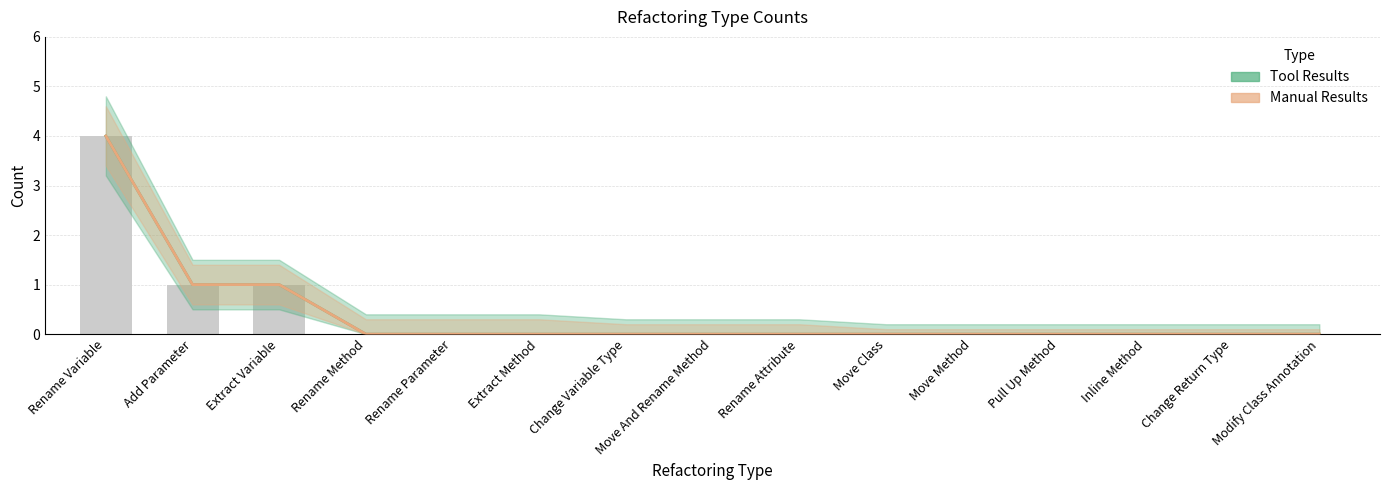

Between Inline Method and Modify Class Annotation, which is larger?

Inline Method